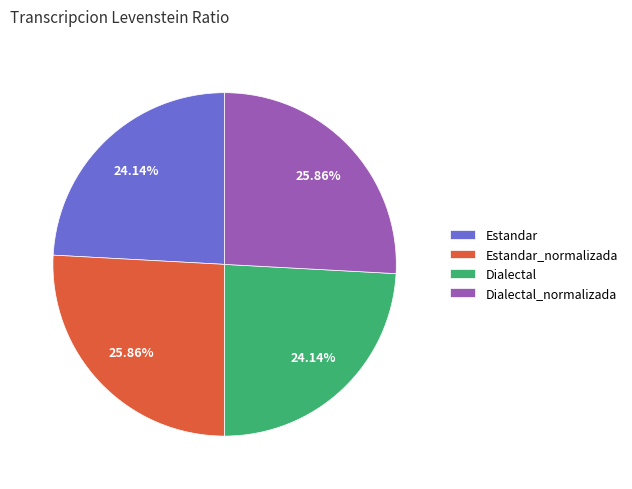

Is there any slice that represents more than half of the pie?

No